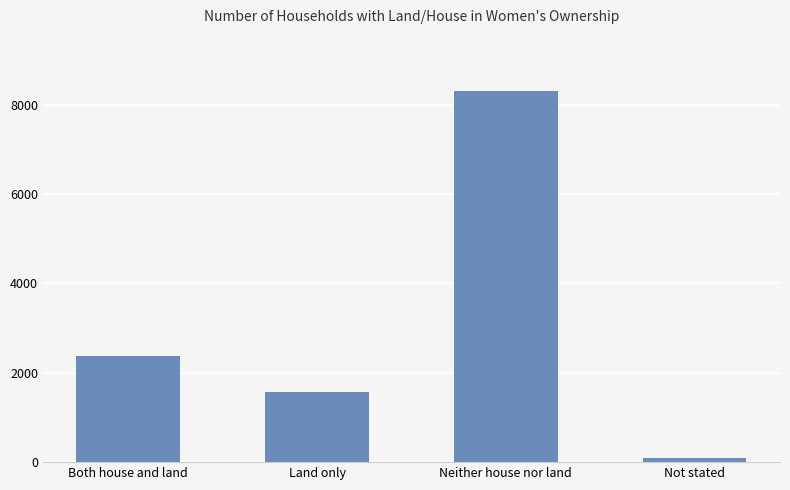

How many data points are less than 2367?

2